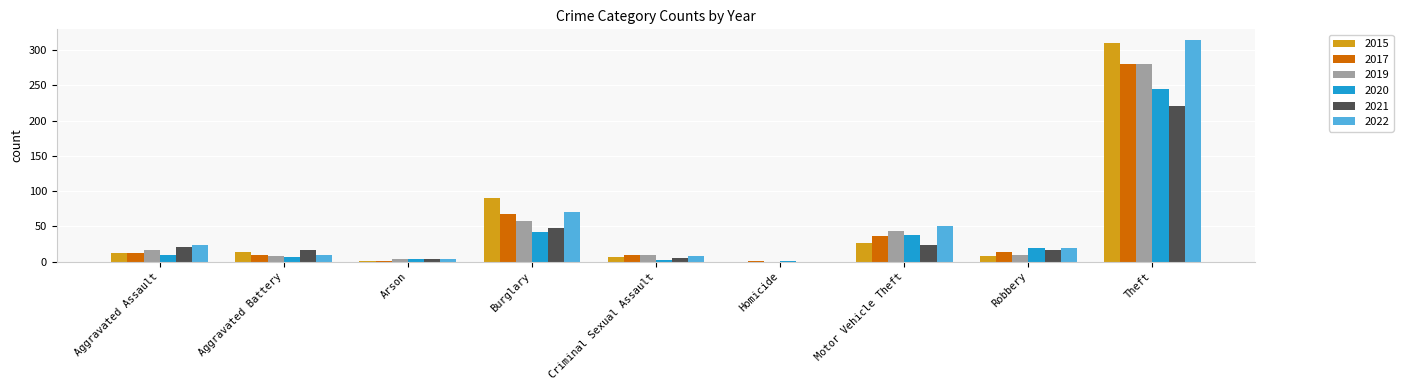

What is the sum of the 2017 values at Aggravated Battery and Arson?

10